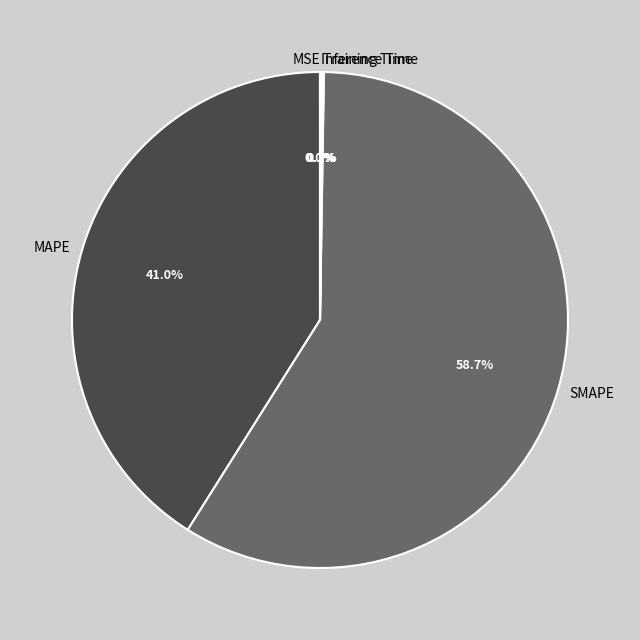

To the nearest percent, what percentage of the pie is MAPE?

41%